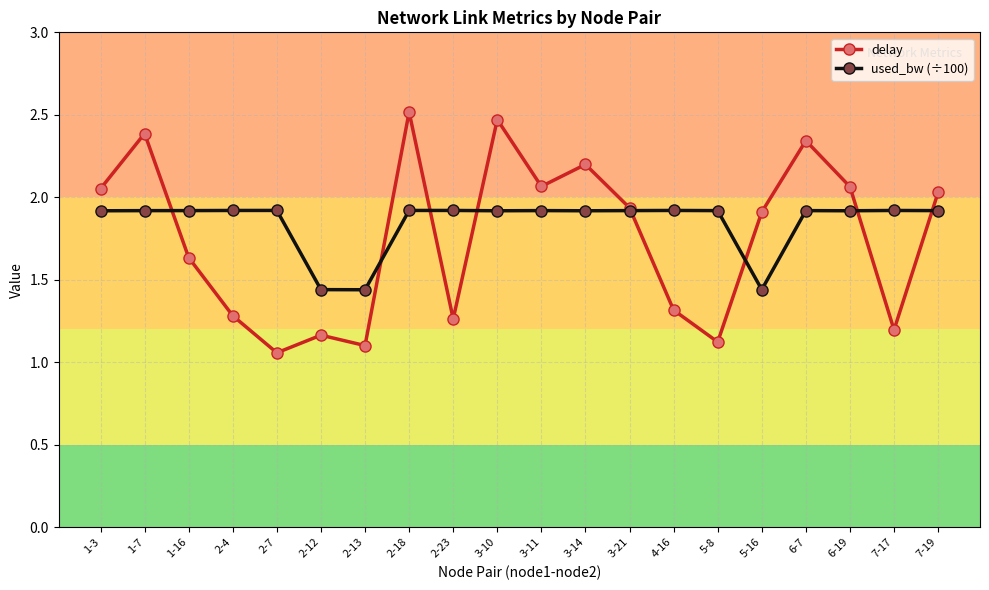

At which label is delay closest to 1?

2-7